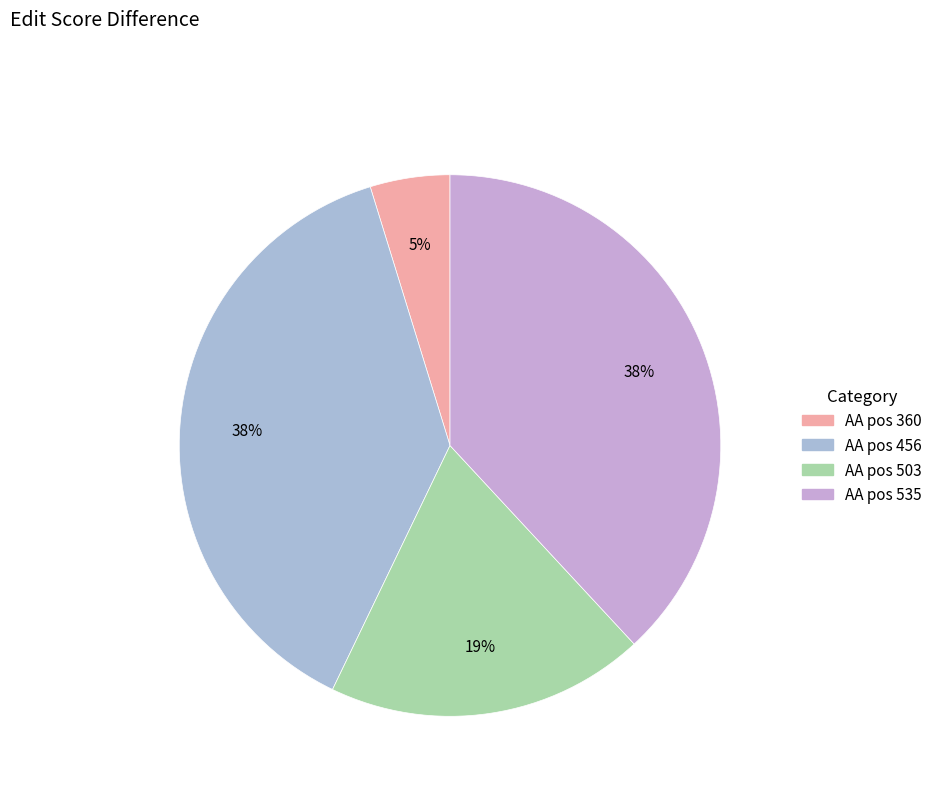

How many slices are in this pie chart?

4